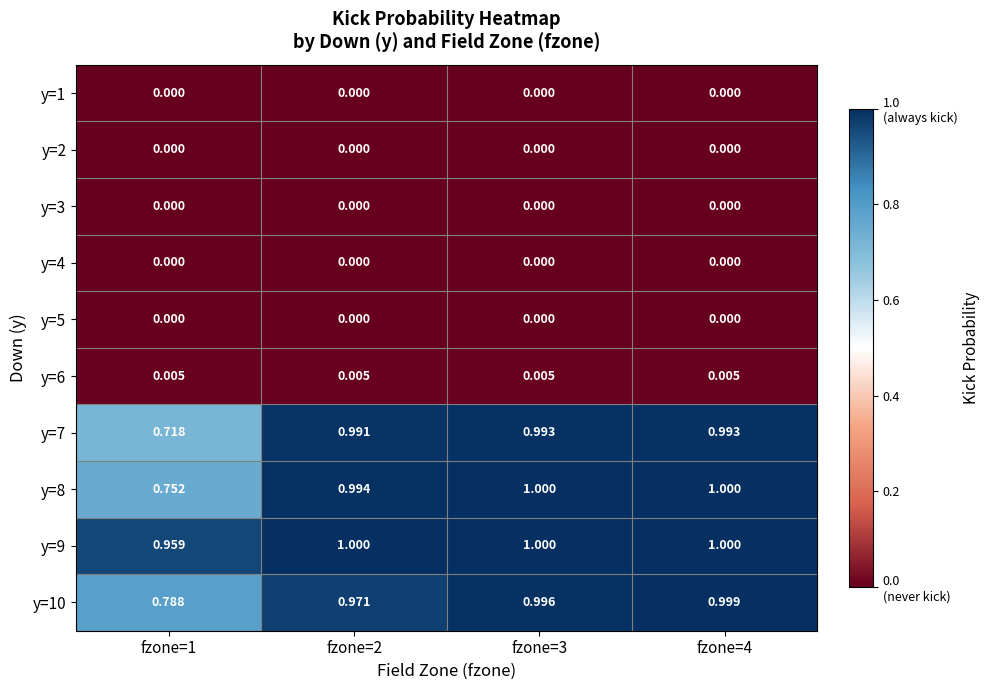

Count the number of data series in this chart.

10